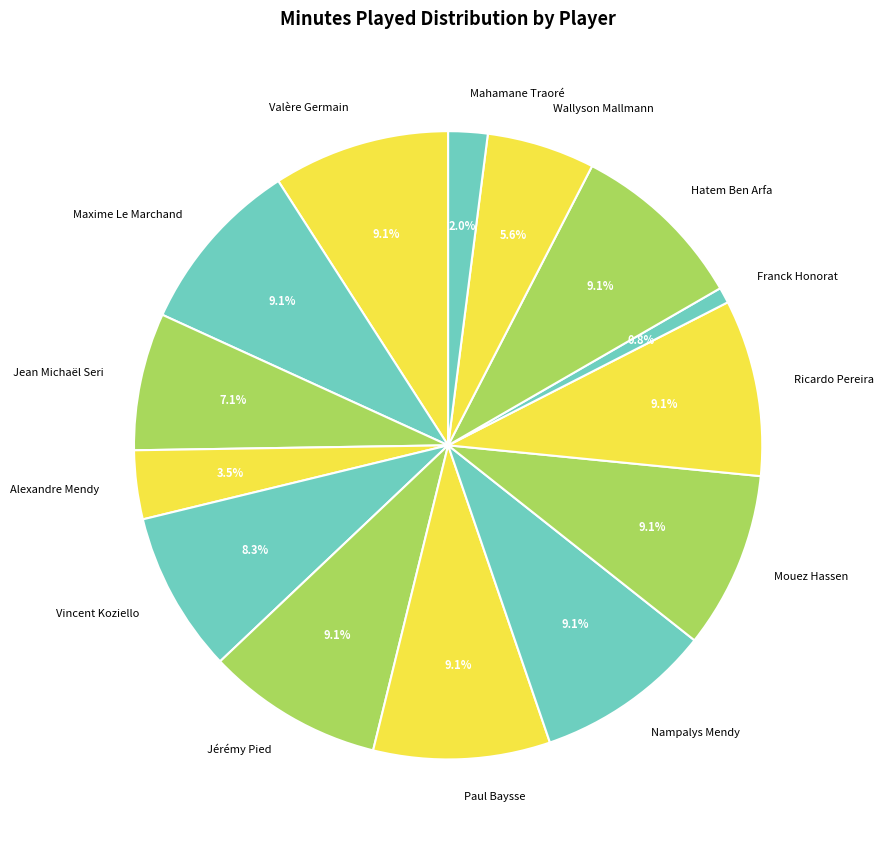

What is the smallest slice in the pie chart?

Franck Honorat